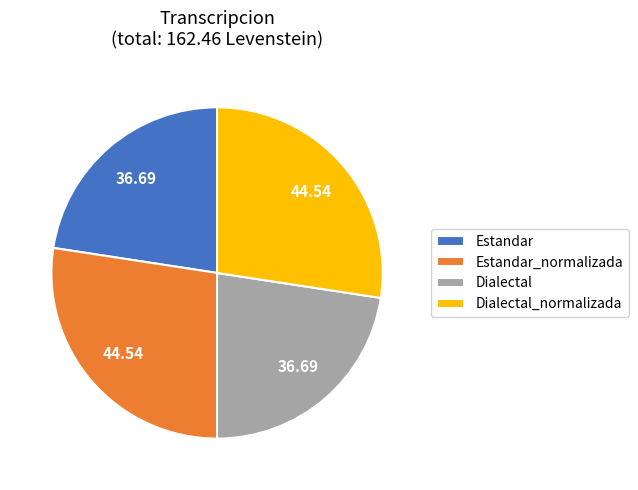

How many slices are in this pie chart?

4